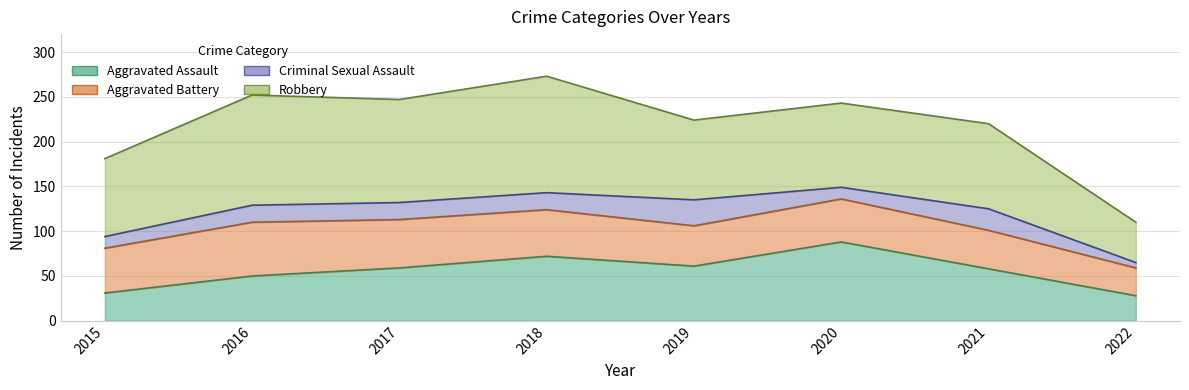

At which category is the sum across all series the highest?

2018